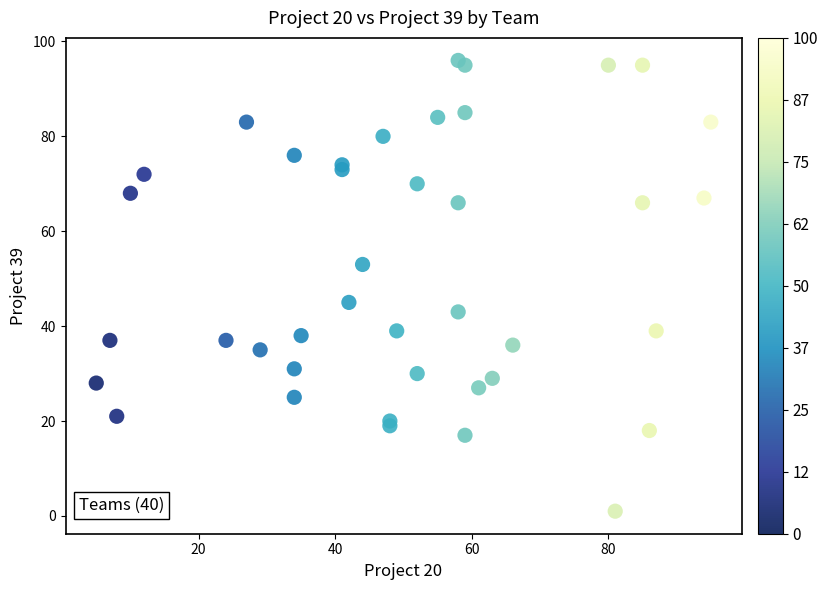

What Y value in the scatter plot is closest to 48?

45